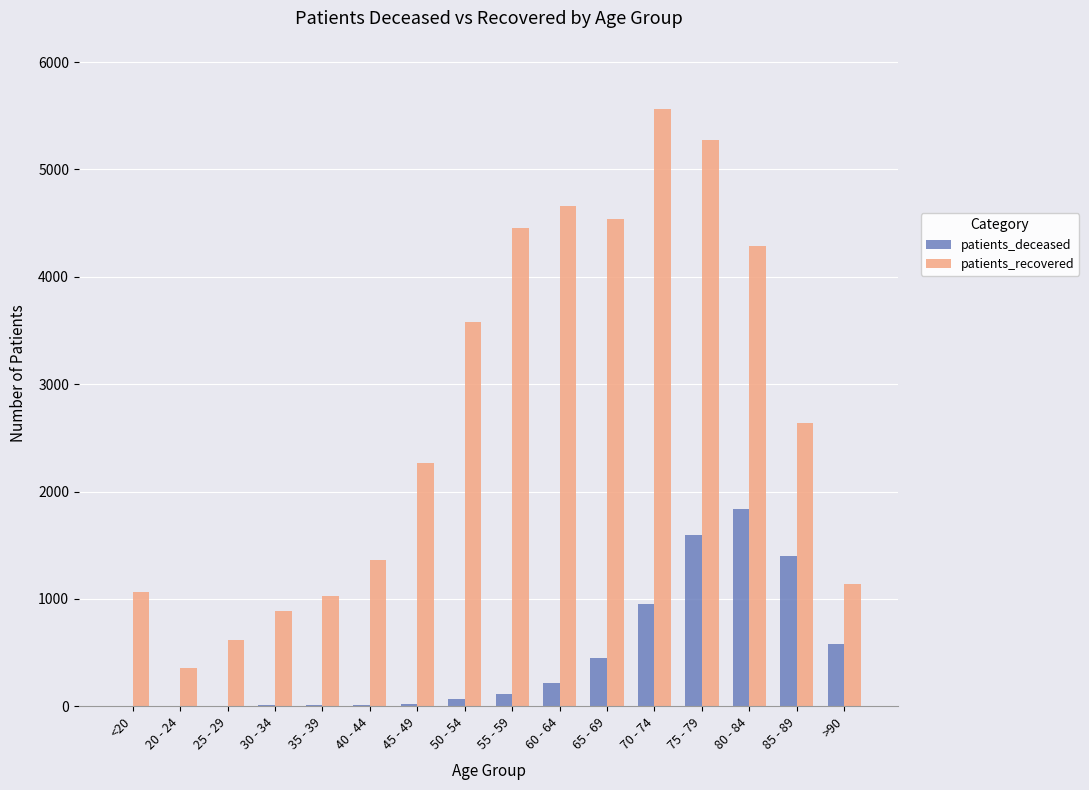

The value of patients_recovered at 65 - 69 is 7198. True or false?

False